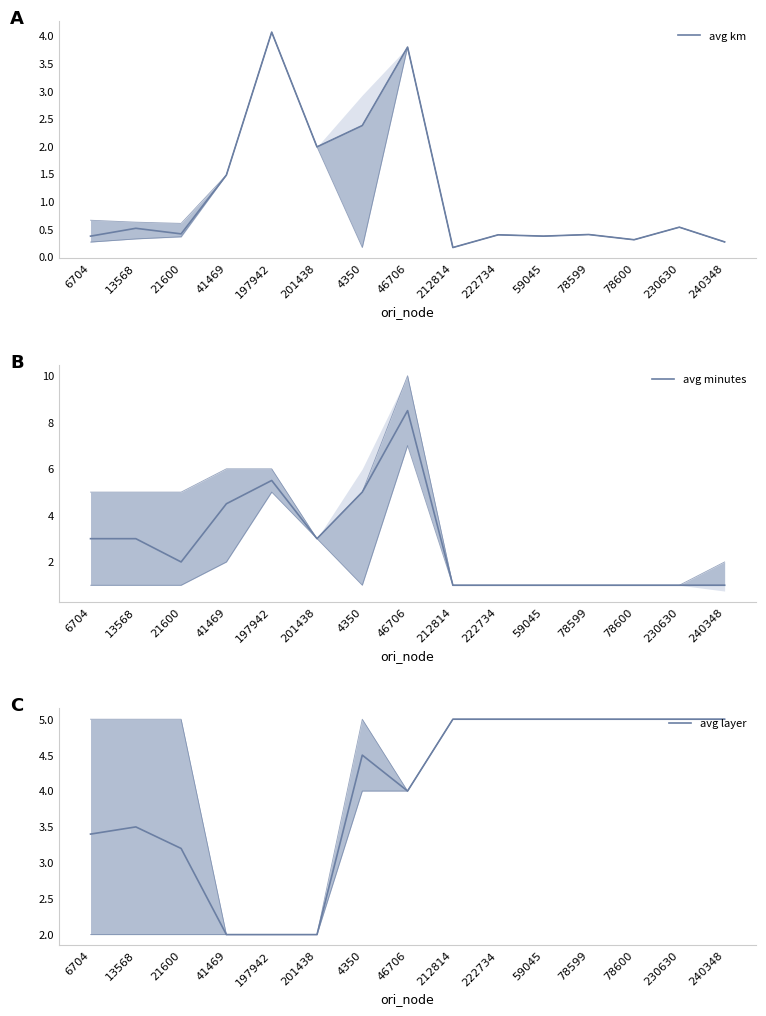

How many data points does each series have?

15